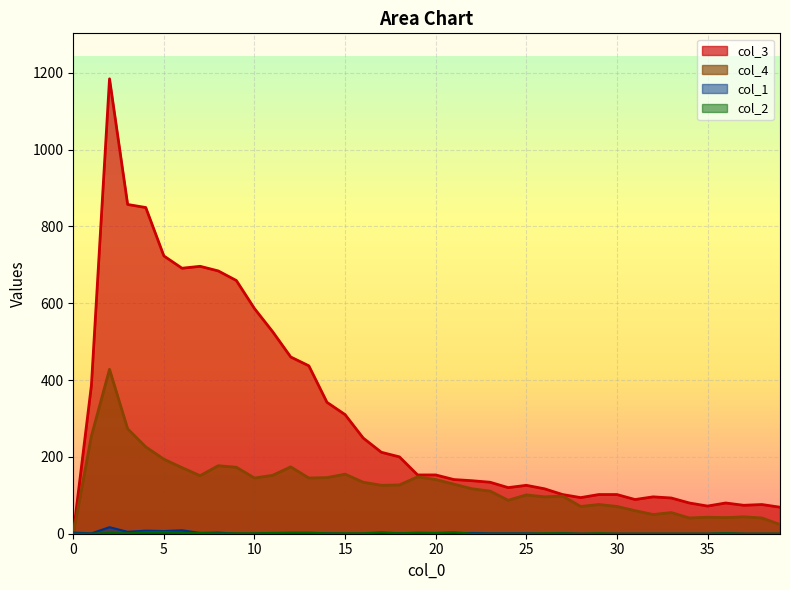

True or false: col_4_line and col_2_line intersect in this chart.

False